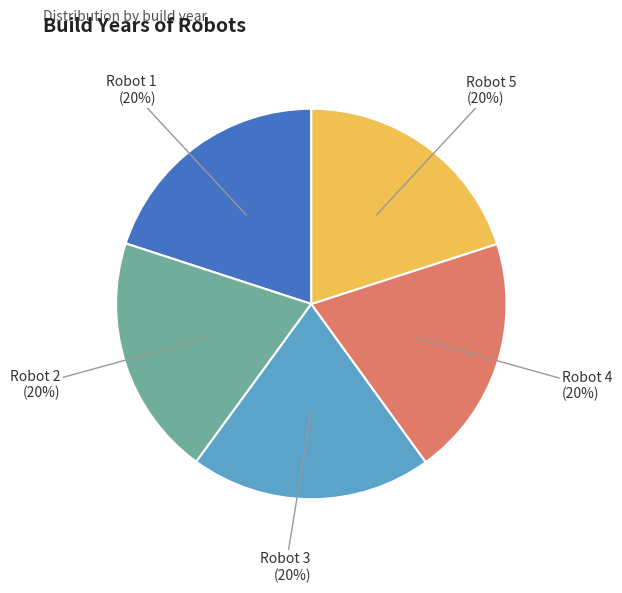

True or false: Robot 2 accounts for 14% of the total.

False